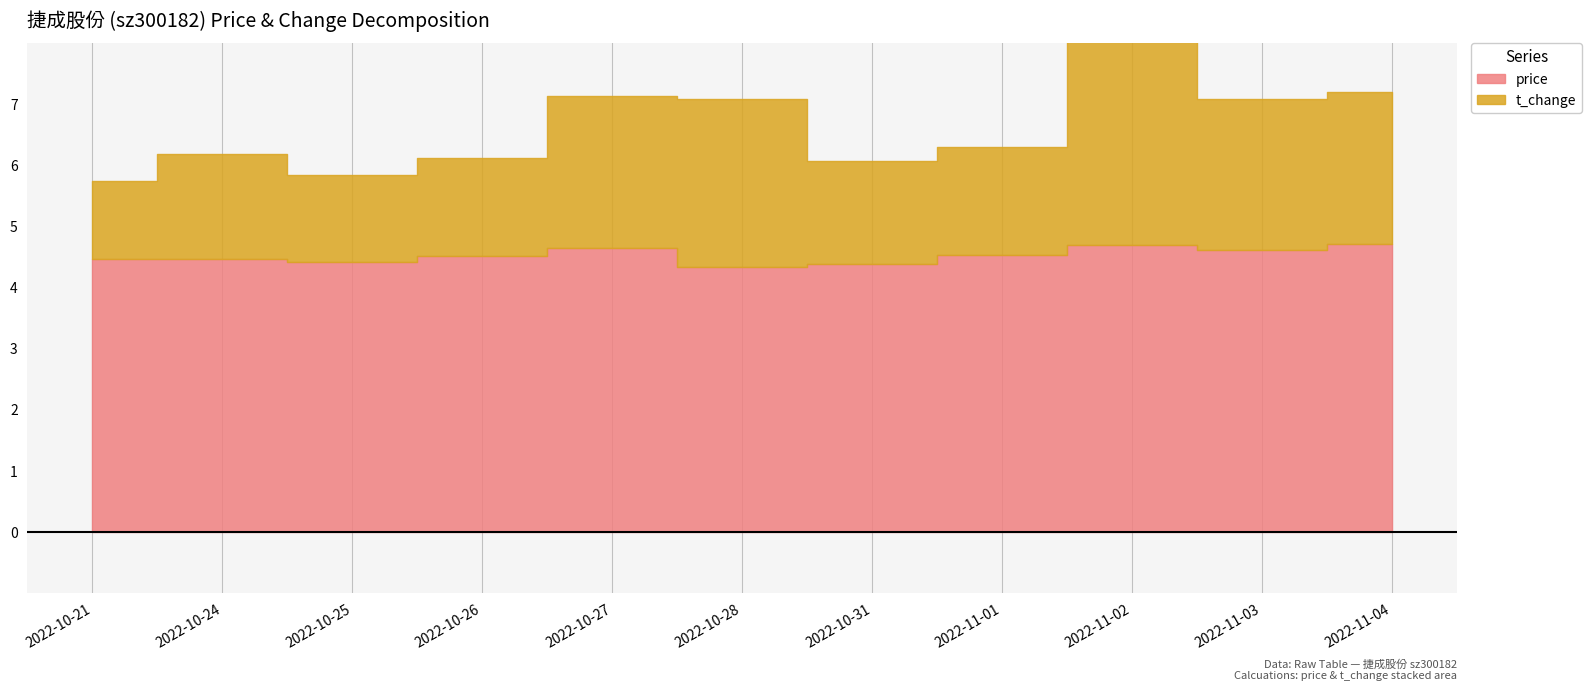

How many lines are shown in the chart?

2